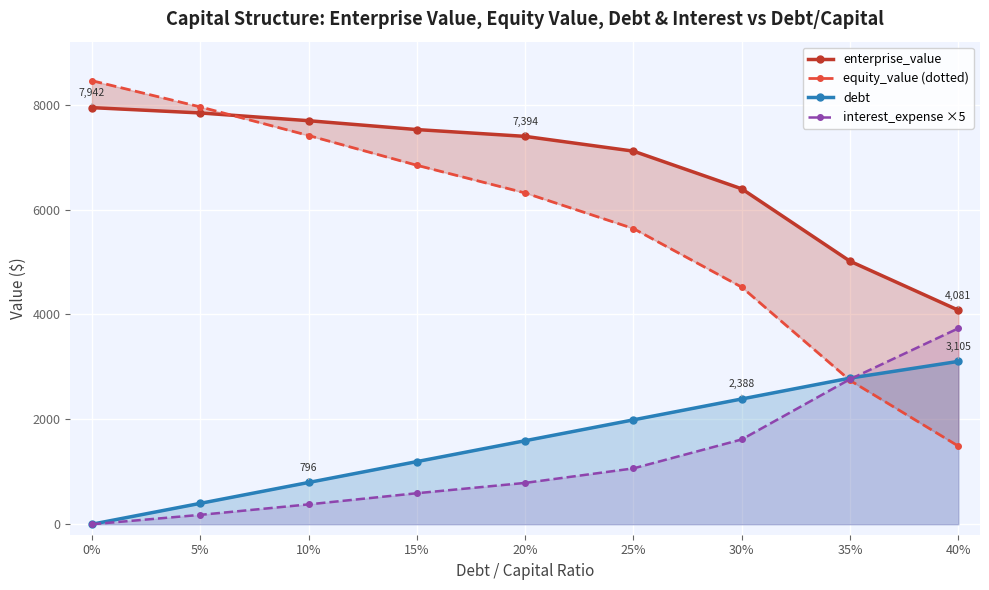

Rank the series by their maximum value, from highest to lowest.

equity_value (dotted), enterprise_value, interest_expense ×5, debt